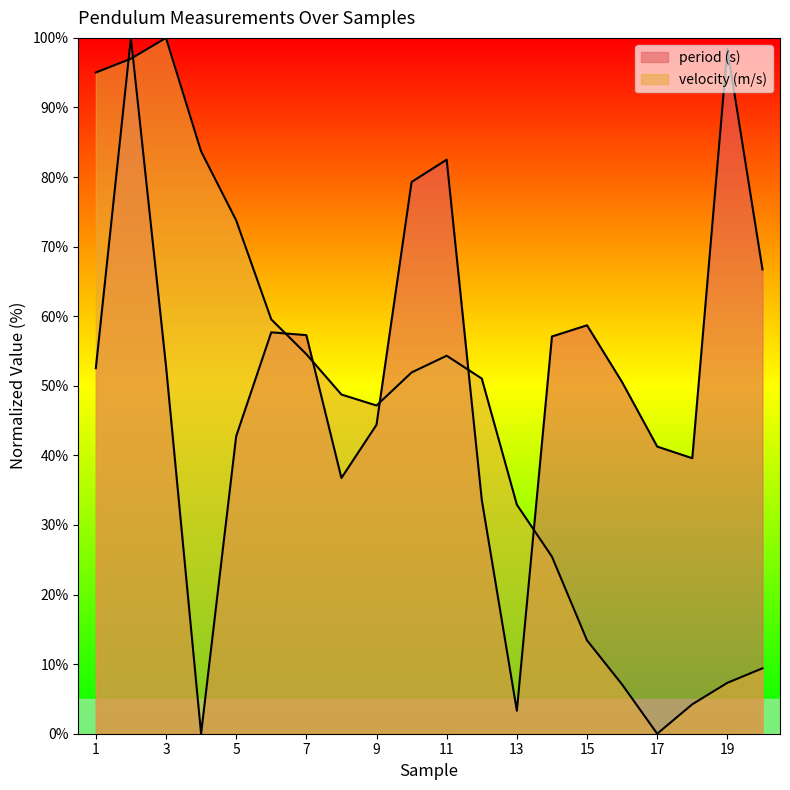

How many data points does each series have?

20